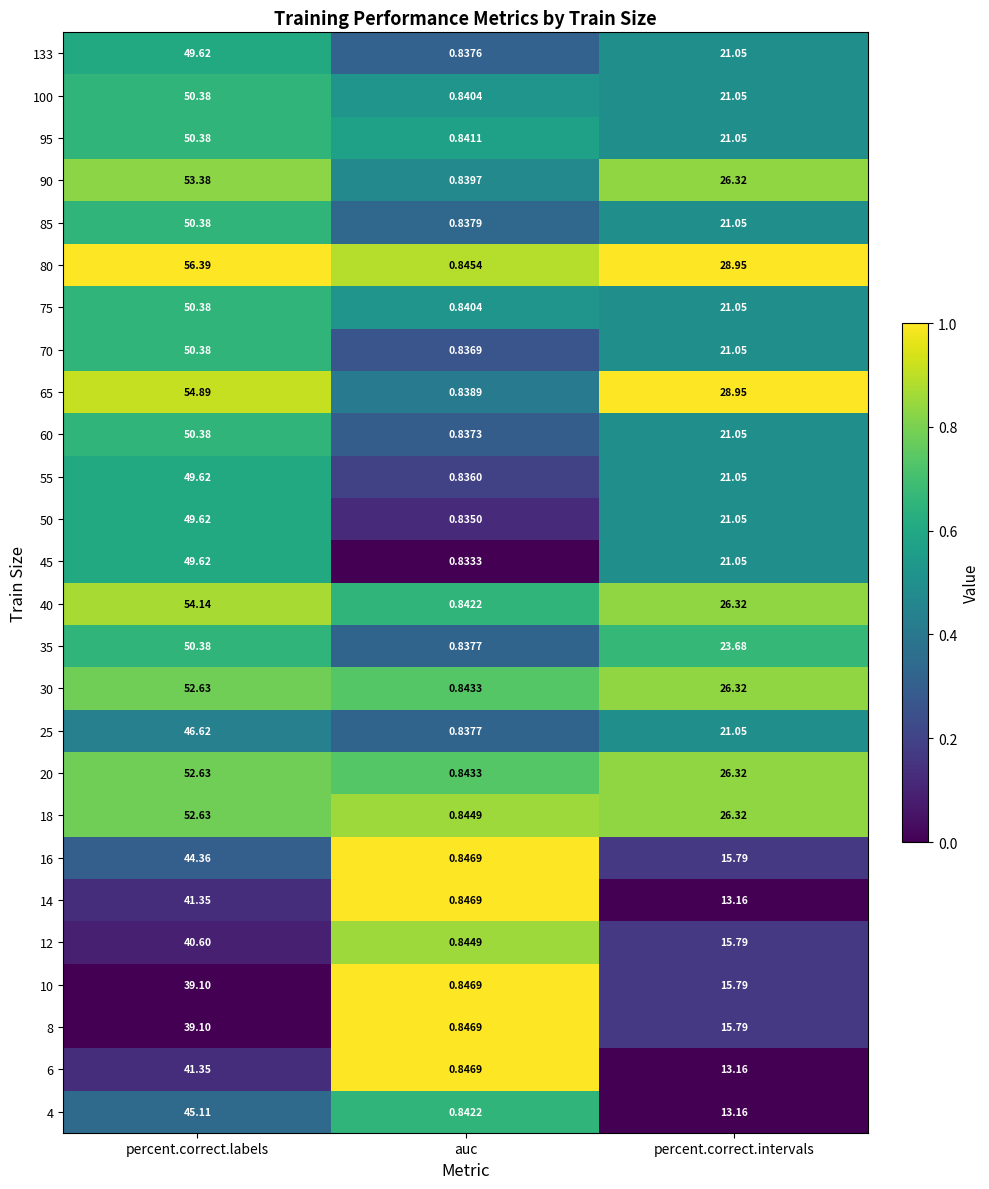

Rank the categories by 80 value from lowest to highest.

auc, percent.correct.intervals, percent.correct.labels